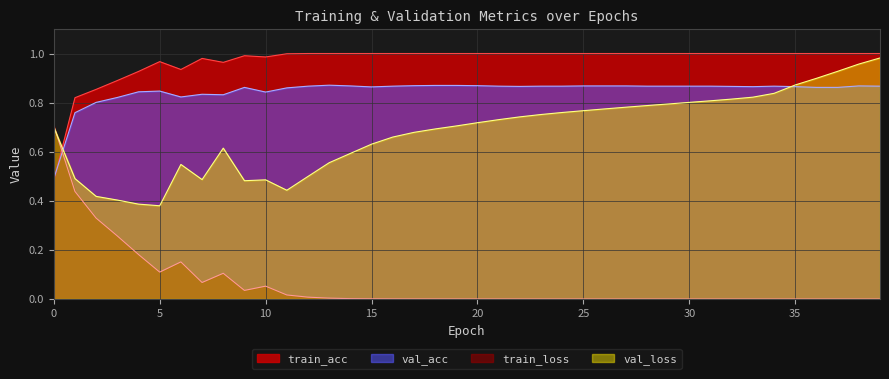

What is the value of the train_acc point at the 22nd from the left?

1.0